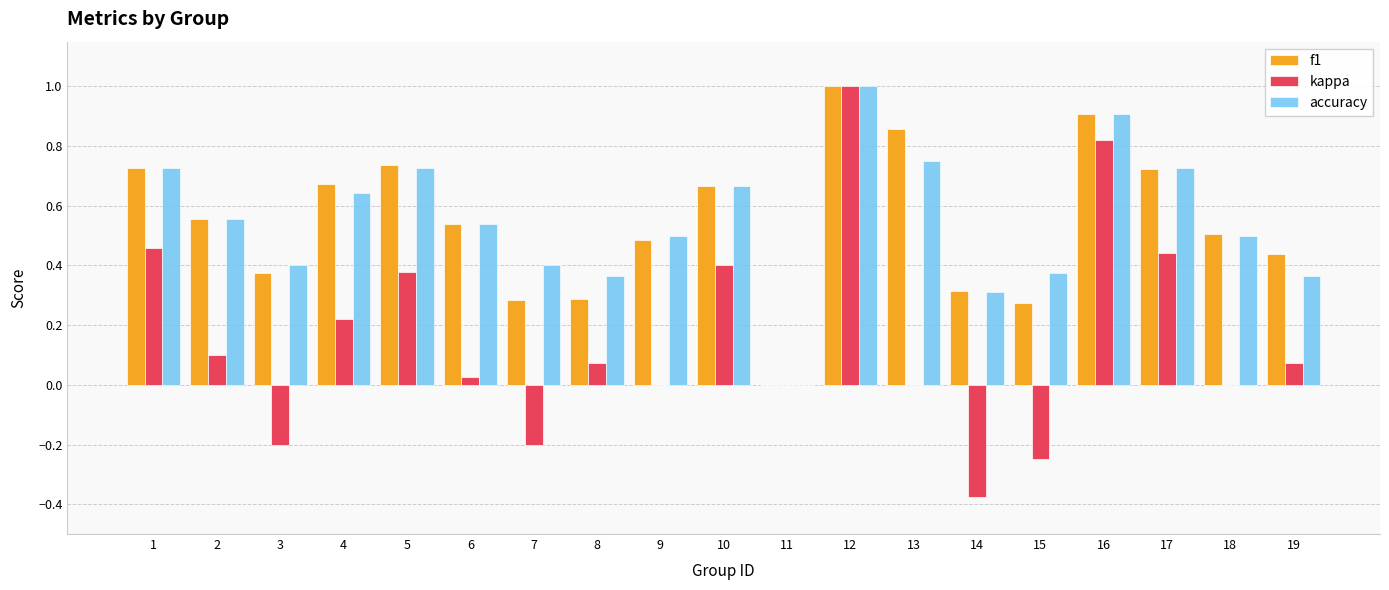

At which label does kappa first exceed 0?

1